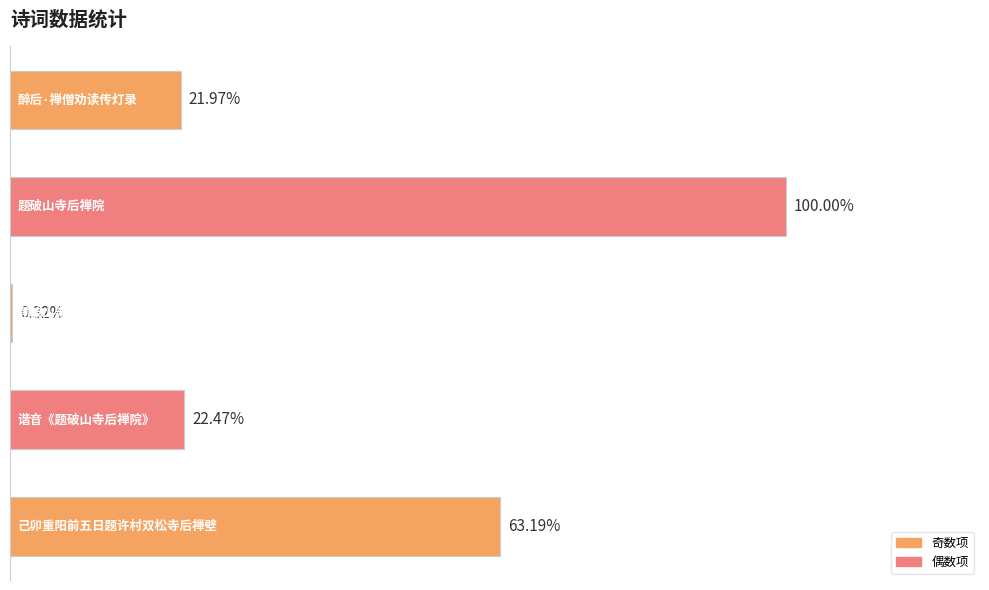

Are the bars horizontal?

Yes